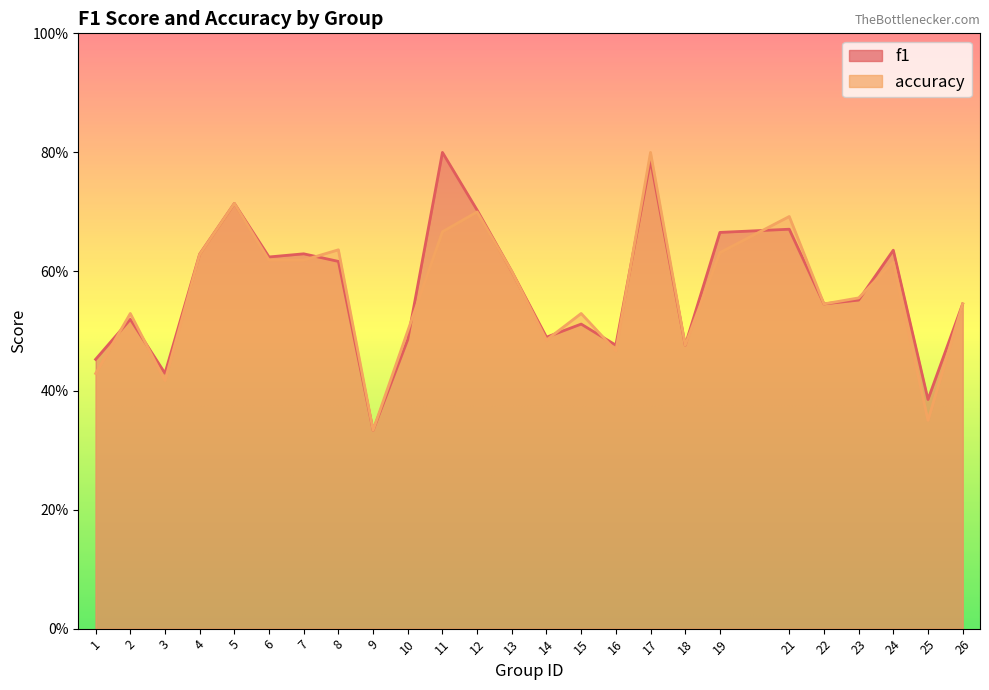

What is the total value across all series at 3?

0.8